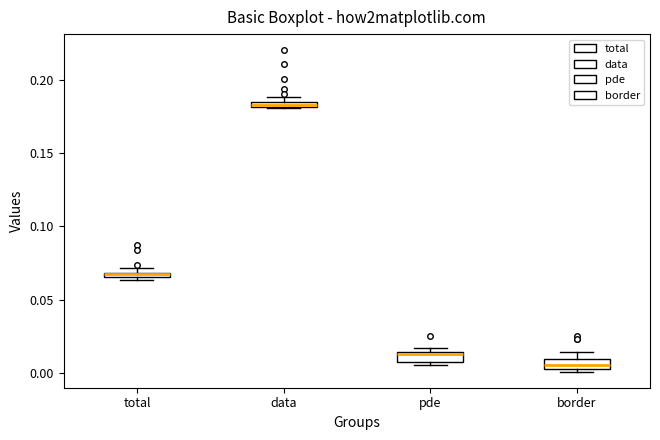

Where is the lower edge of the box for pde on the y-axis? The values are not printed on the chart, so give them approximately, as read against the axis.

0.005